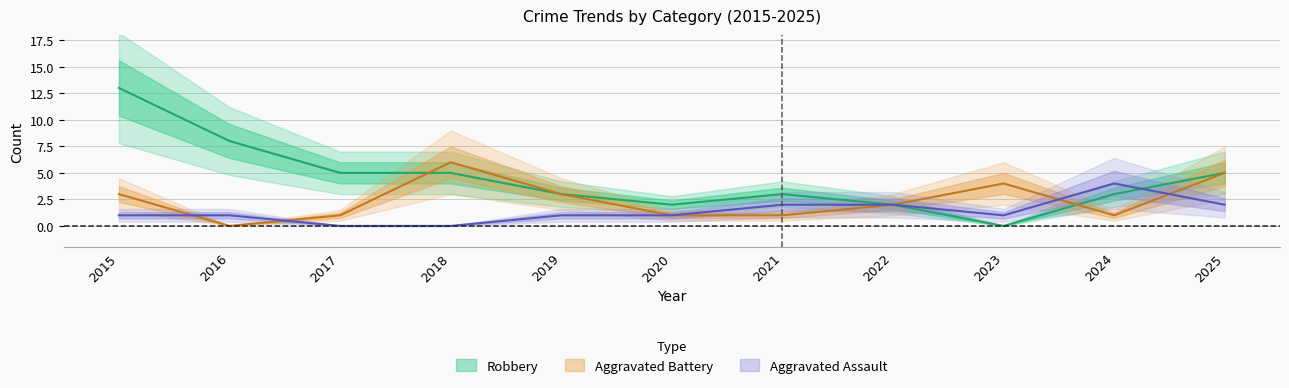

At which category does the chart reach its minimum across all series?

2017